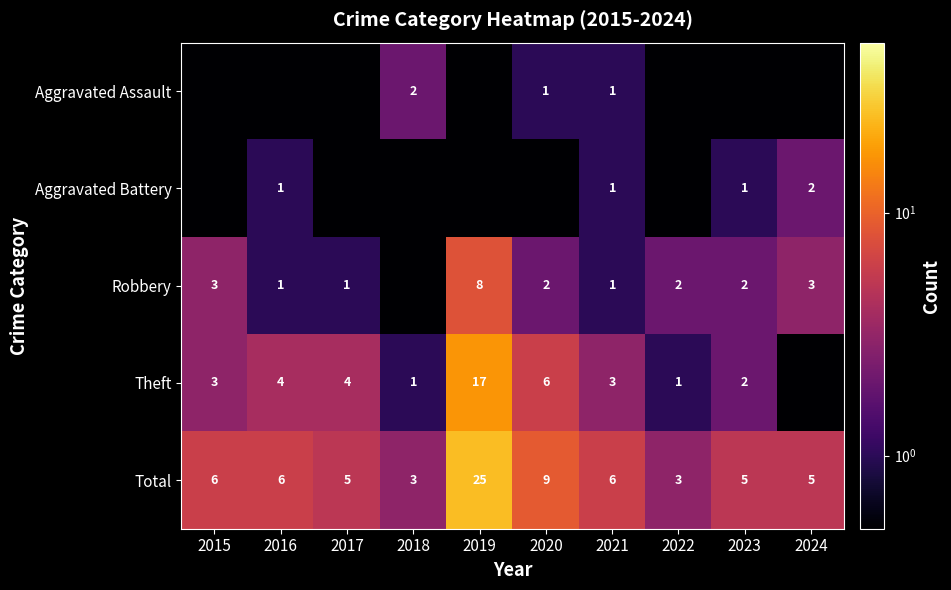

True or false: Robbery has a value of 4.7 at 2024.

False